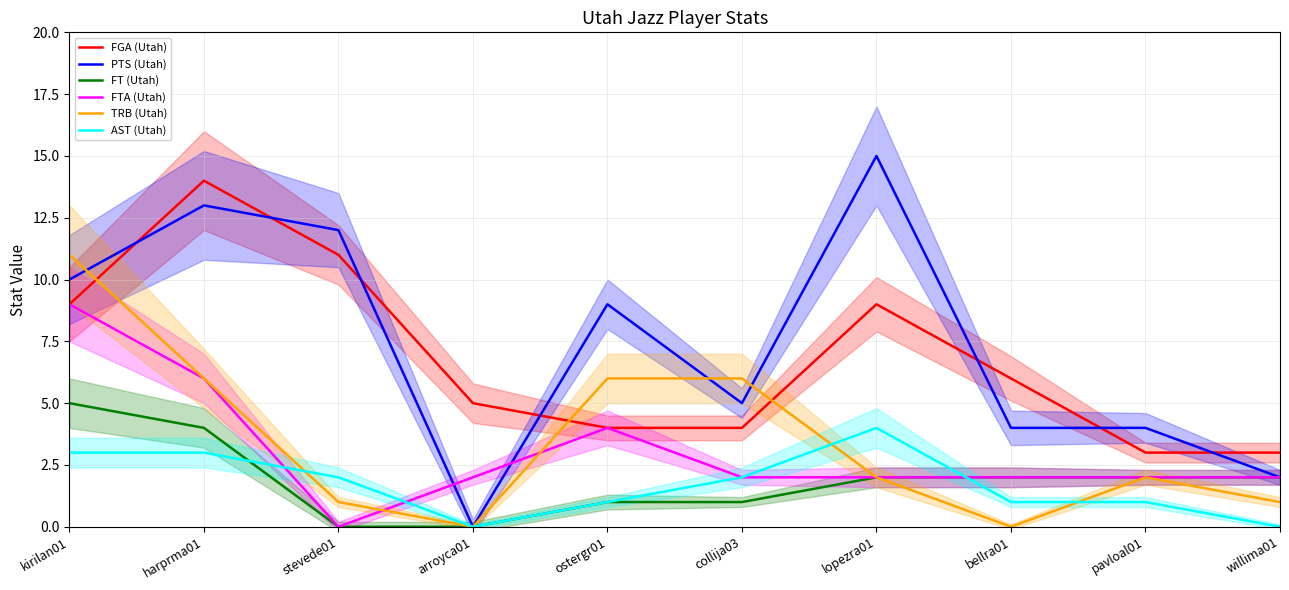

Reading right to left, extract all data points from this chart.

FGA (Utah): willima01=3	pavloal01=3	bellra01=6	lopezra01=9	collija03=4	ostergr01=4	arroyca01=5	stevede01=11	harprma01=14	kirilan01=9
PTS (Utah): willima01=2	pavloal01=4	bellra01=4	lopezra01=15	collija03=5	ostergr01=9	arroyca01=0	stevede01=12	harprma01=13	kirilan01=10
FT (Utah): willima01=2	pavloal01=2	bellra01=2	lopezra01=2	collija03=1	ostergr01=1	arroyca01=0	stevede01=0	harprma01=4	kirilan01=5
FTA (Utah): willima01=2	pavloal01=2	bellra01=2	lopezra01=2	collija03=2	ostergr01=4	arroyca01=2	stevede01=0	harprma01=6	kirilan01=9
TRB (Utah): willima01=1	pavloal01=2	bellra01=0	lopezra01=2	collija03=6	ostergr01=6	arroyca01=0	stevede01=1	harprma01=6	kirilan01=11
AST (Utah): willima01=0	pavloal01=1	bellra01=1	lopezra01=4	collija03=2	ostergr01=1	arroyca01=0	stevede01=2	harprma01=3	kirilan01=3